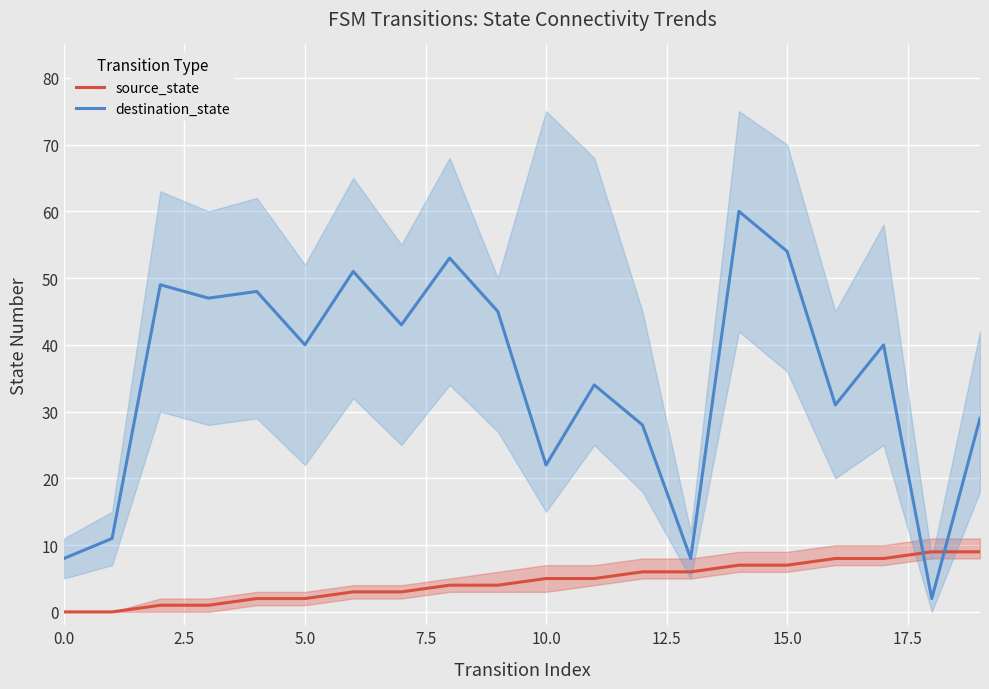

What is the average value of the destination_state series?

35